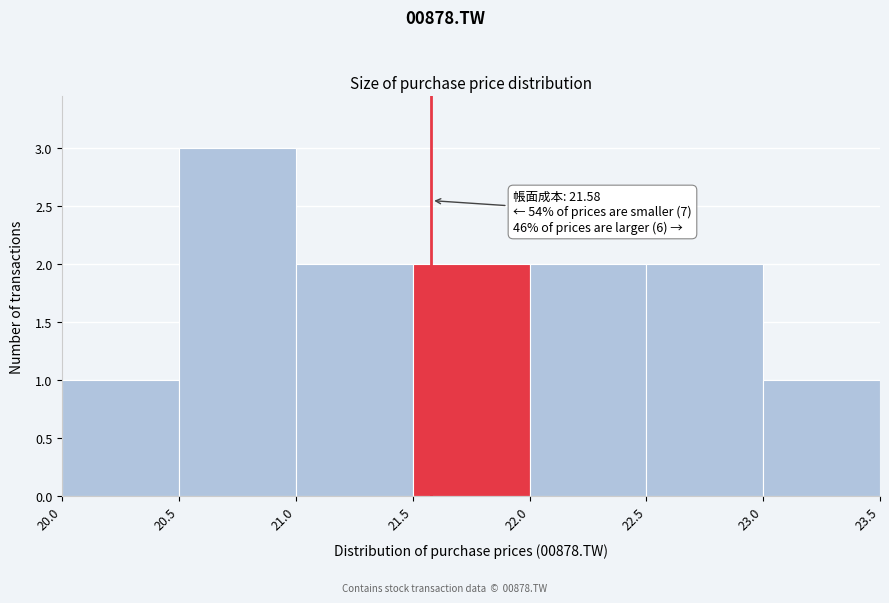

Which range on the x-axis has the tallest bar?

20.5 to 21.0